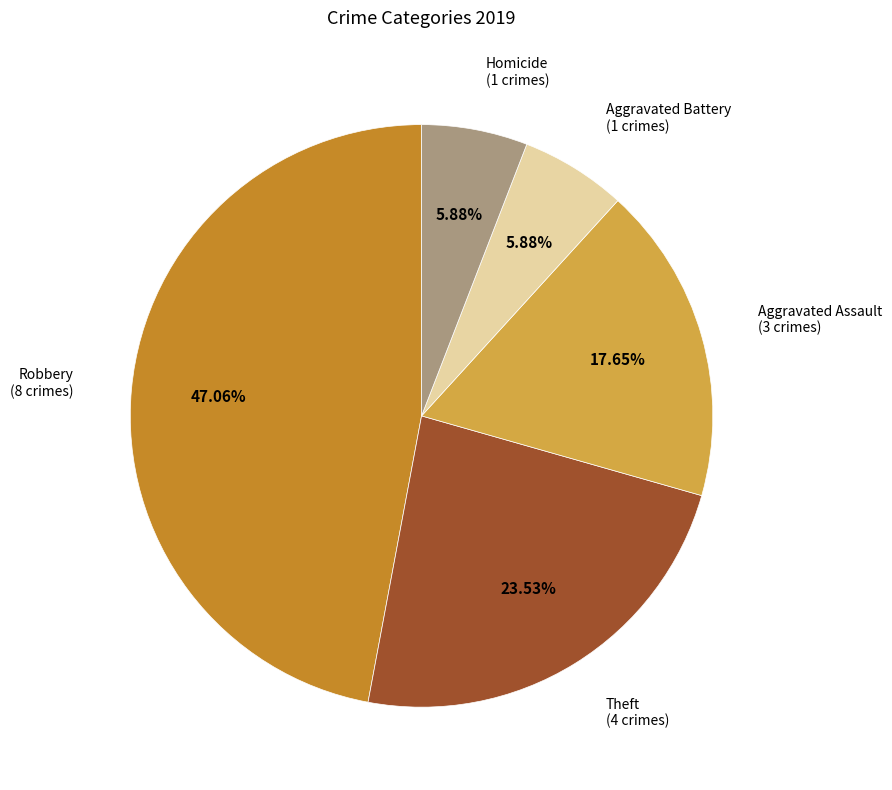

Is there a majority slice in this chart?

No